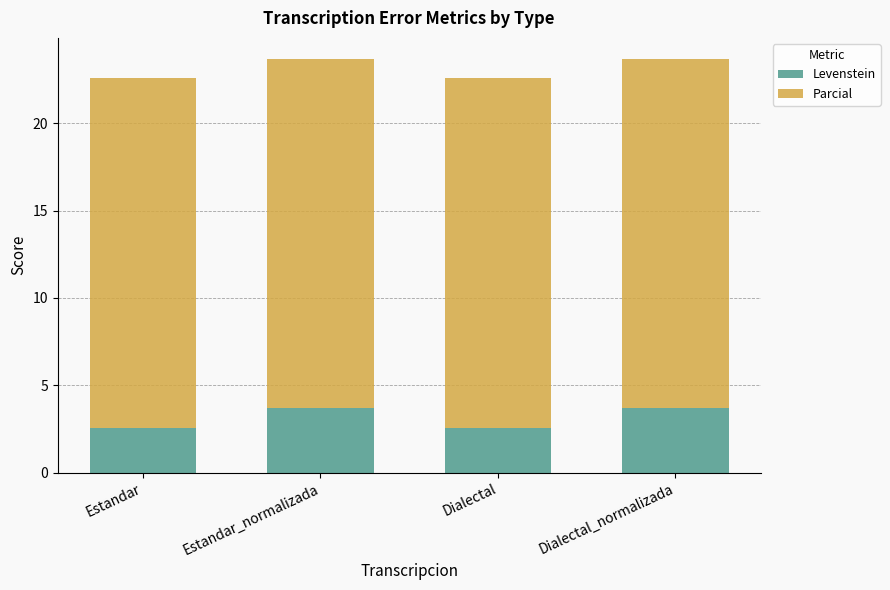

What are all the series names shown in the legend?

Levenstein, Parcial